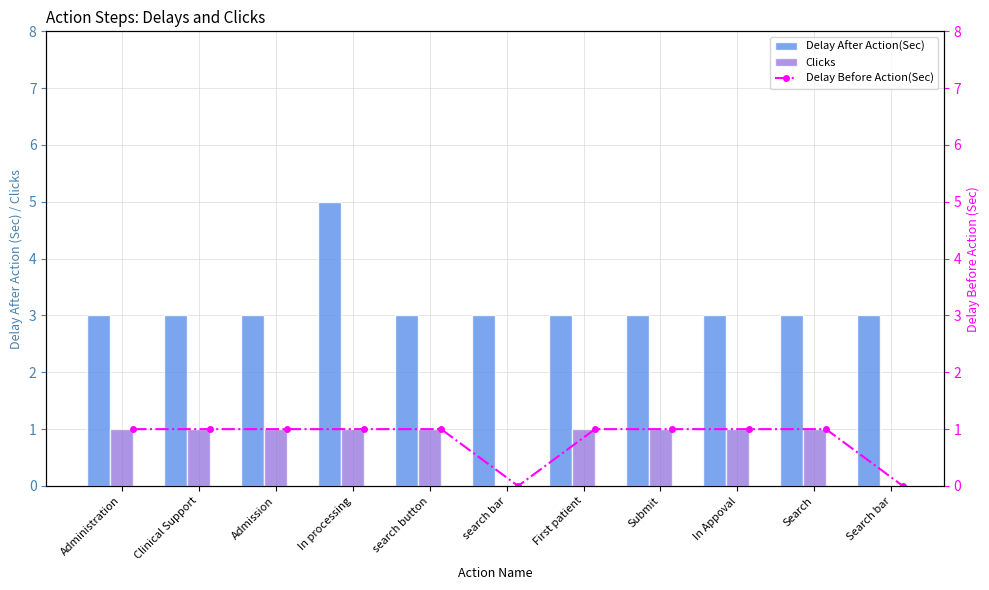

What is the sum of all Clicks values?

9